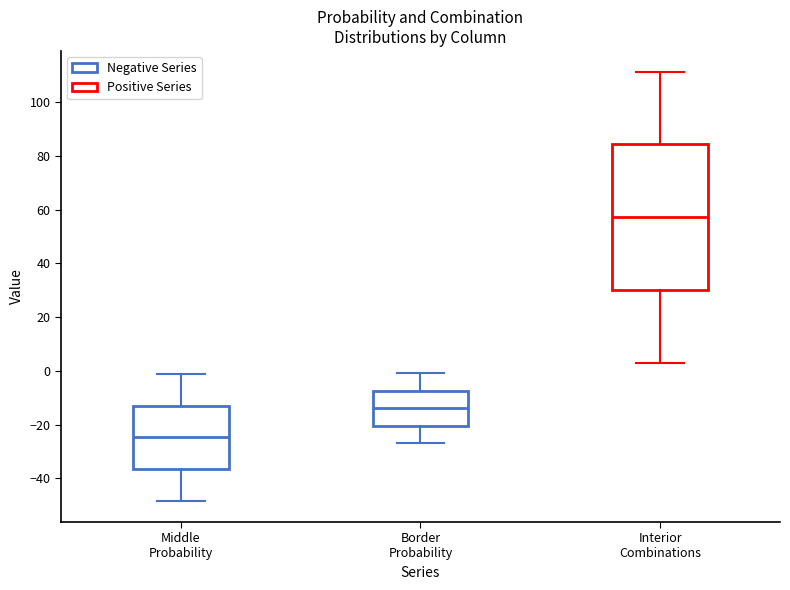

Which box has the highest median line?

Interior Combinations